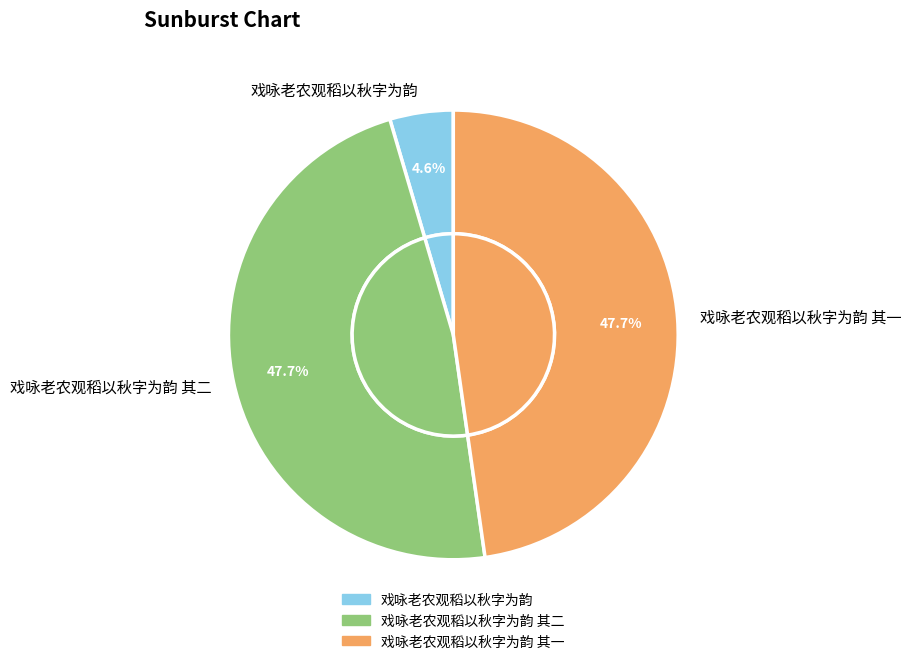

Count the number of slices in the pie.

3